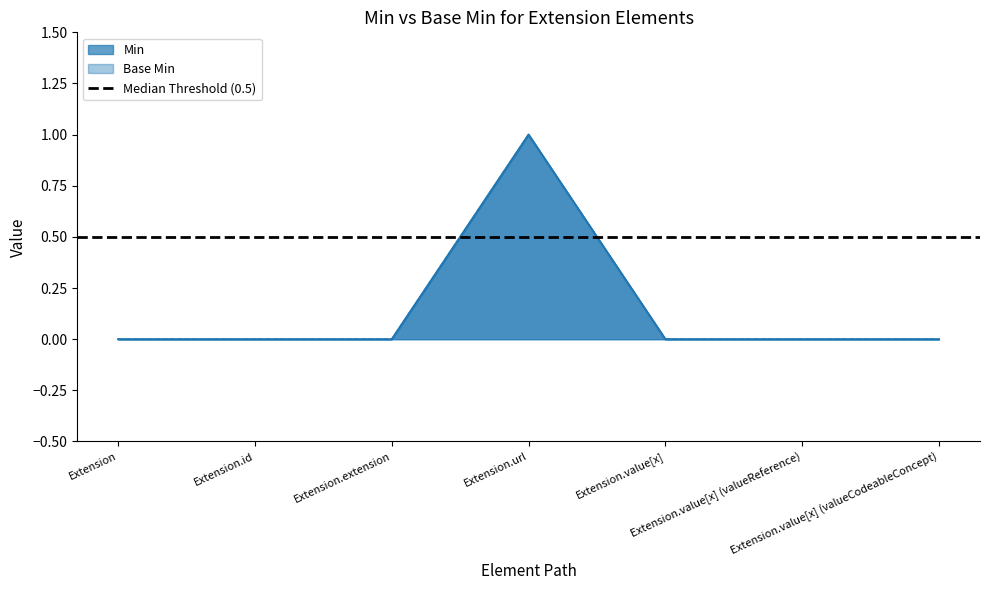

True or false: Min and Base Min cross at least once.

False